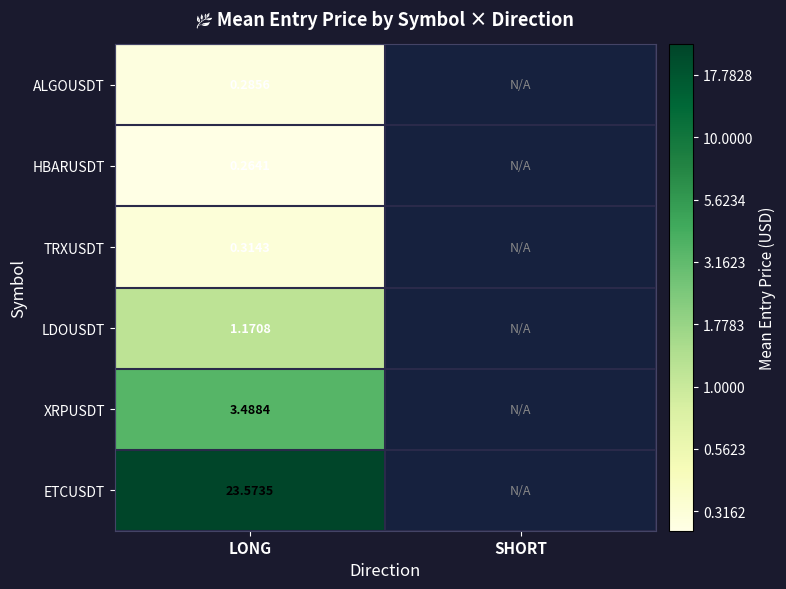

Rank the series at LONG from lowest to highest value.

HBARUSDT, ALGOUSDT, TRXUSDT, LDOUSDT, XRPUSDT, ETCUSDT